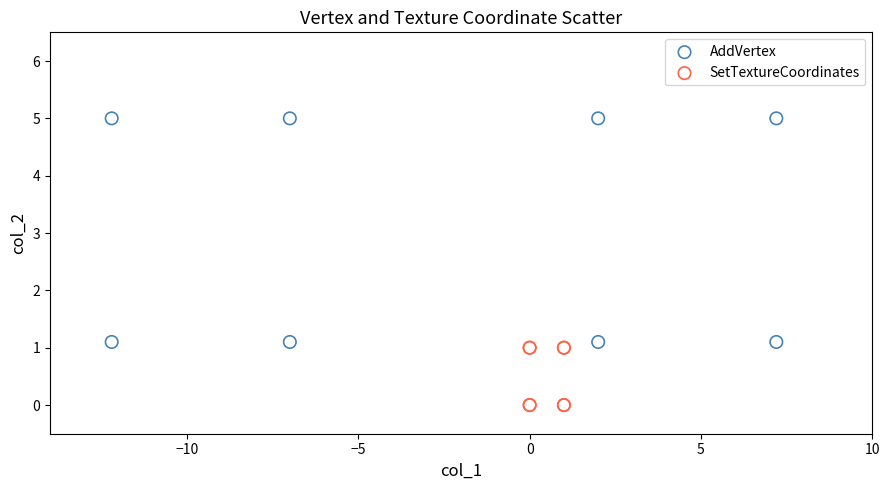

Which series has the largest Y range (max minus min)?

AddVertex